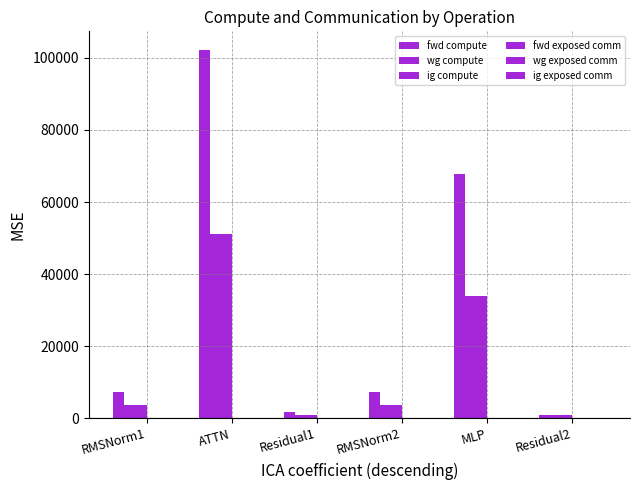

List the labels in order of fwd compute value, smallest first.

Residual2, Residual1, RMSNorm1, RMSNorm2, MLP, ATTN